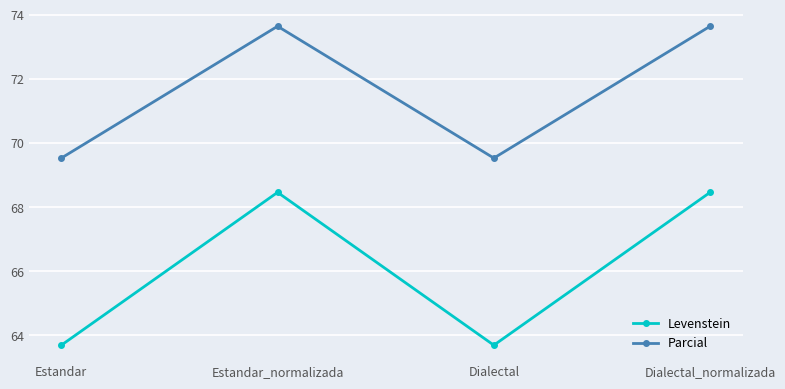

Reading right to left, extract all data points from this chart.

Levenstein: Dialectal_normalizada=68.5	Dialectal=63.7	Estandar_normalizada=68.5	Estandar=63.7
Parcial: Dialectal_normalizada=73.6	Dialectal=69.5	Estandar_normalizada=73.6	Estandar=69.5